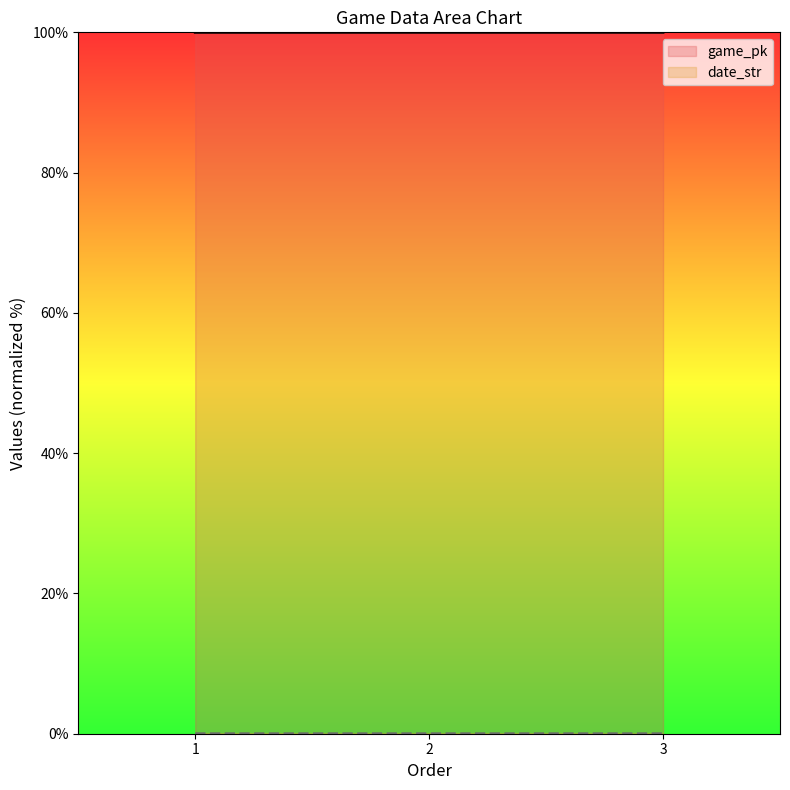

Rank the series at 2 from lowest to highest value.

date_str, game_pk